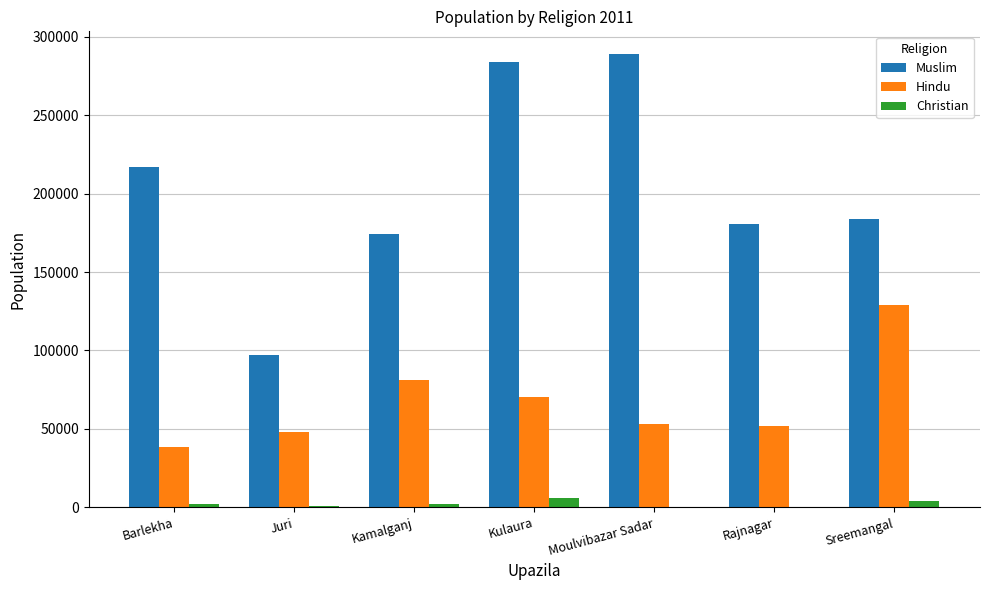

Count the number of data series in this chart.

3